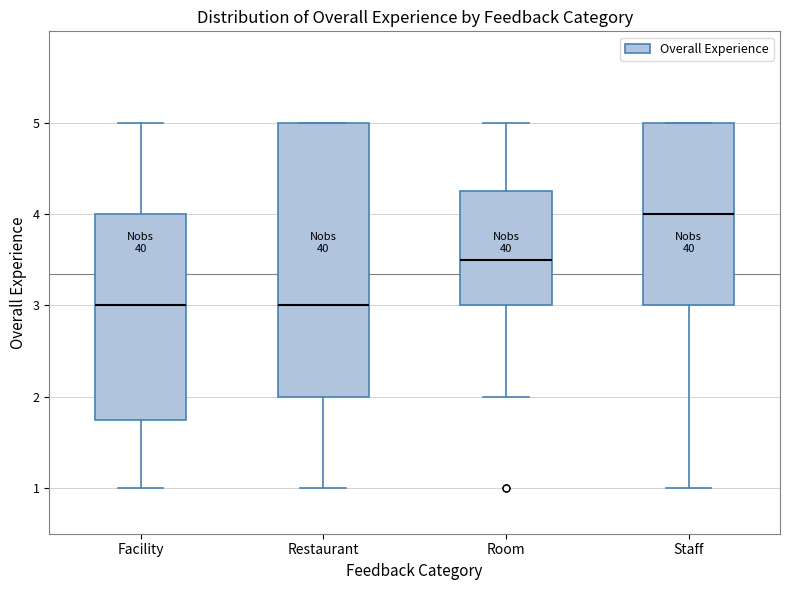

Where is the upper edge of the box for Restaurant on the y-axis? The values are not printed on the chart, so give them approximately, as read against the axis.

5.0